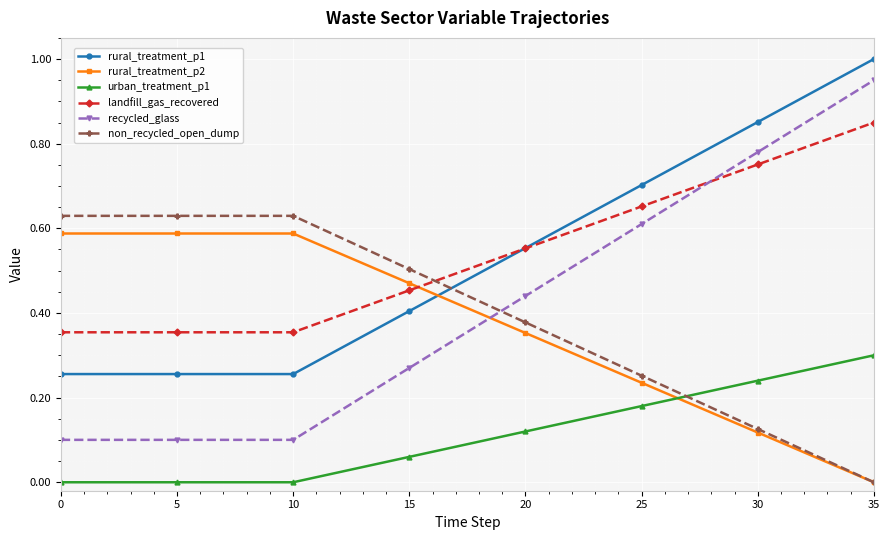

Which series ends up on top after the final intersection of rural_treatment_p2 and landfill_gas_recovered?

landfill_gas_recovered